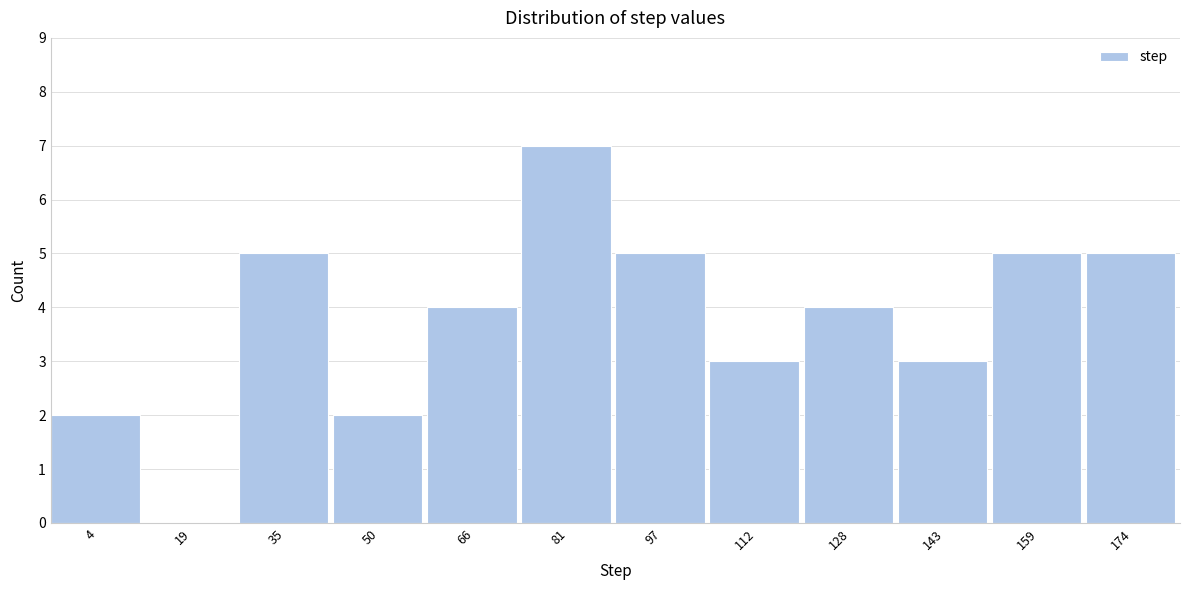

Reading right to left, transcribe all the data shown in this chart.

174=5	159=5	143=3	128=4	112=3	97=5	81=7	66=4	50=2	35=5	19=0	4=2